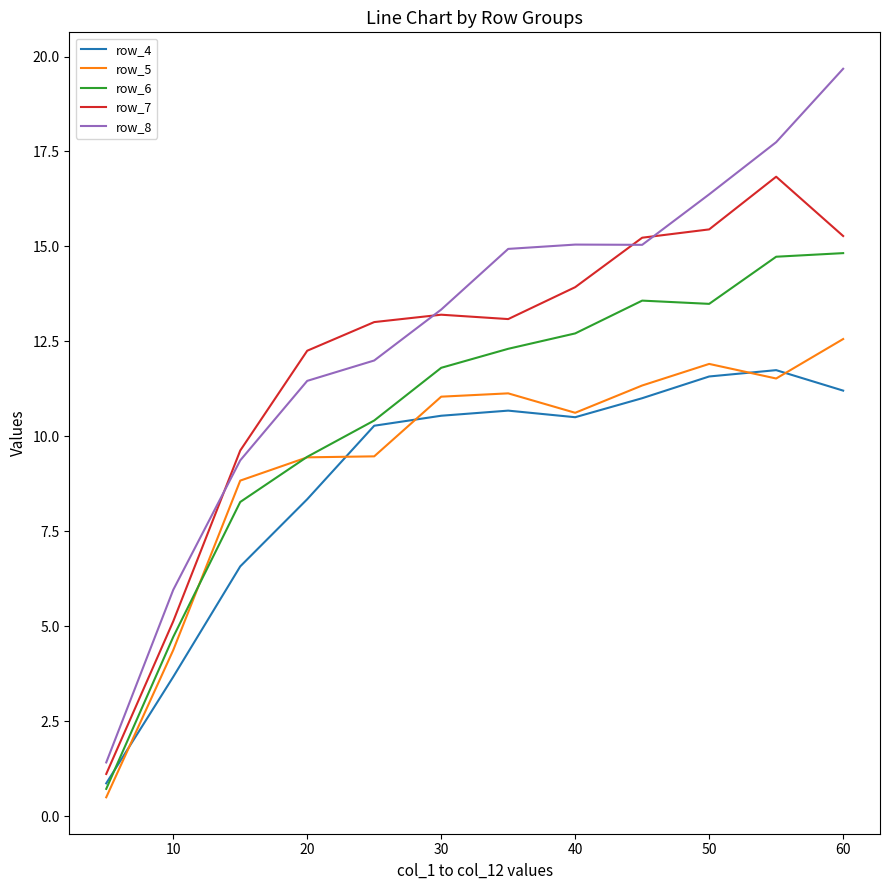

Which series has the widest spread of values?

row_8